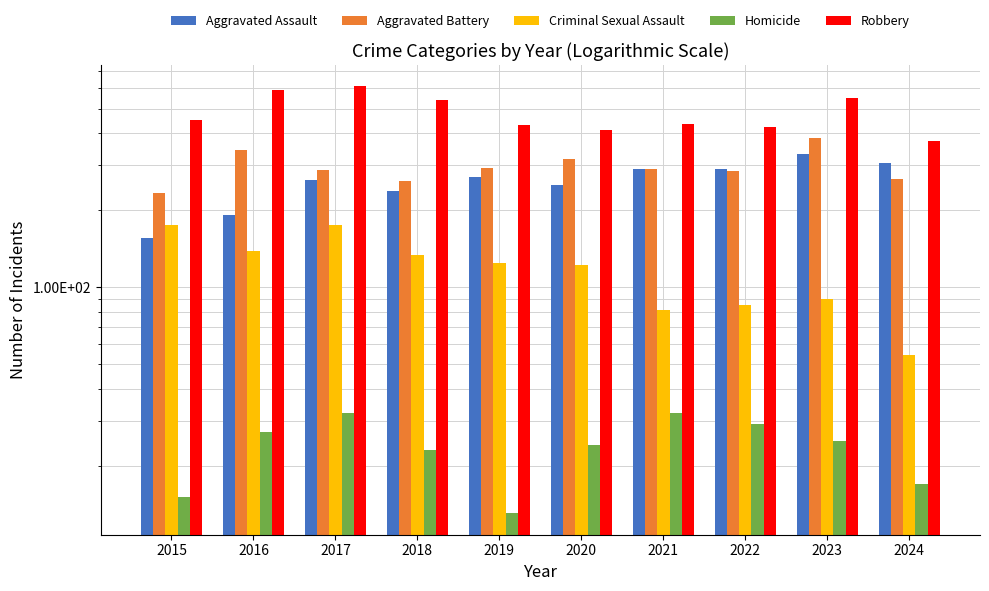

At 2023, list the series in order from largest to smallest.

Robbery, Aggravated Battery, Aggravated Assault, Criminal Sexual Assault, Homicide